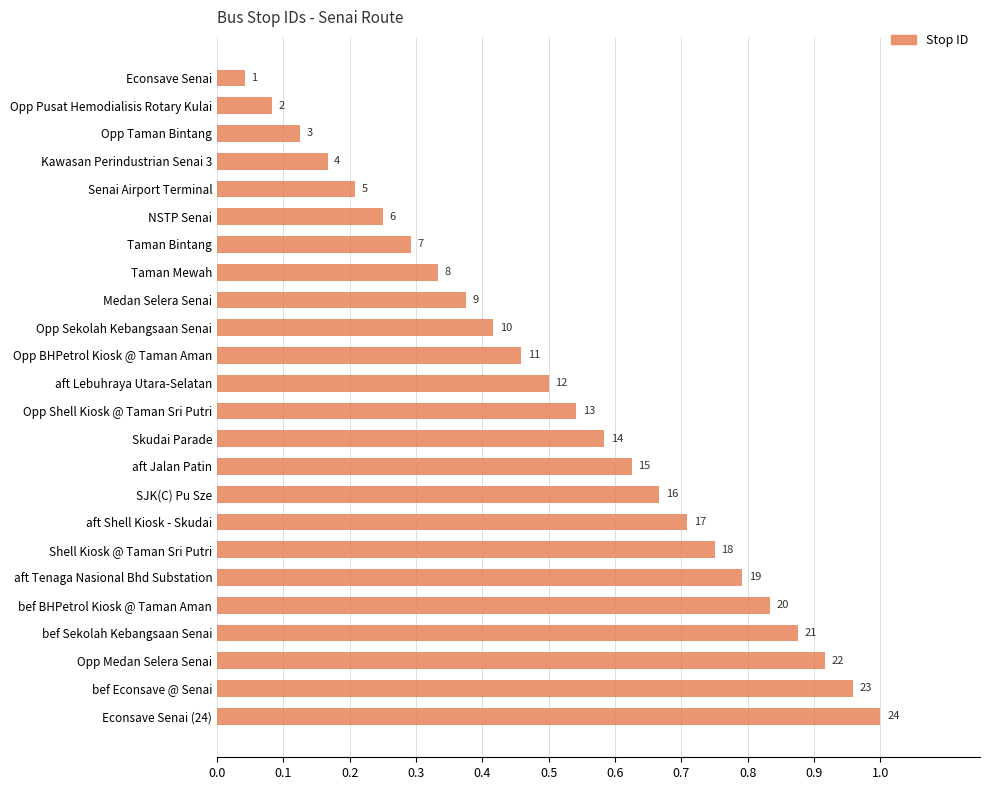

Are the bars grouped side by side (vs. stacked)?

No